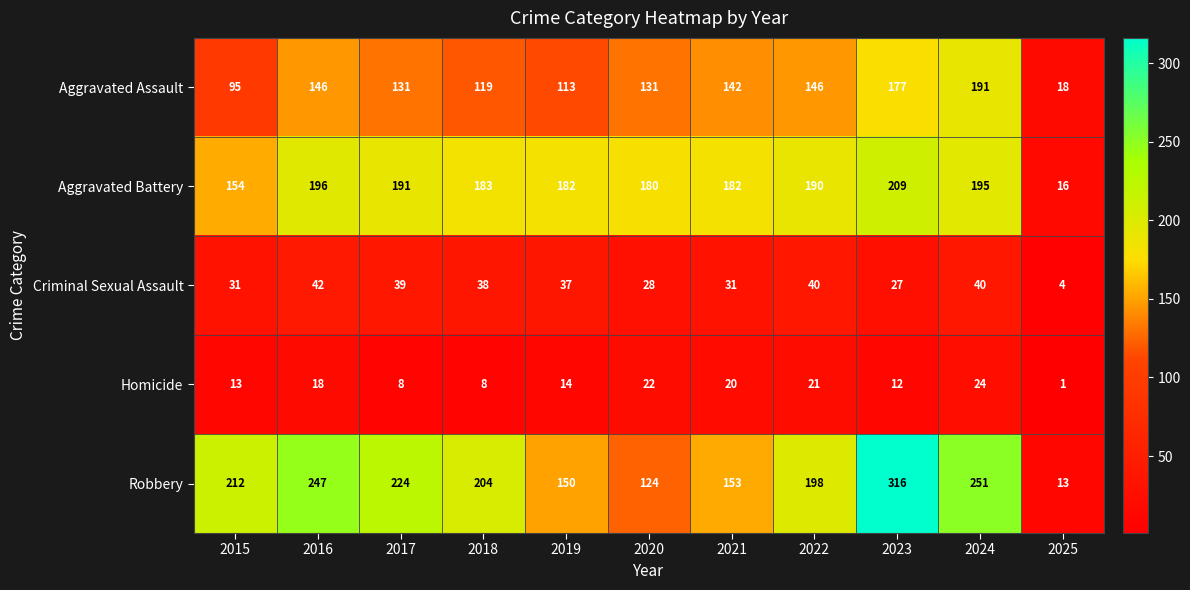

At 2019, list the series in order from smallest to largest.

Homicide, Criminal Sexual Assault, Aggravated Assault, Robbery, Aggravated Battery